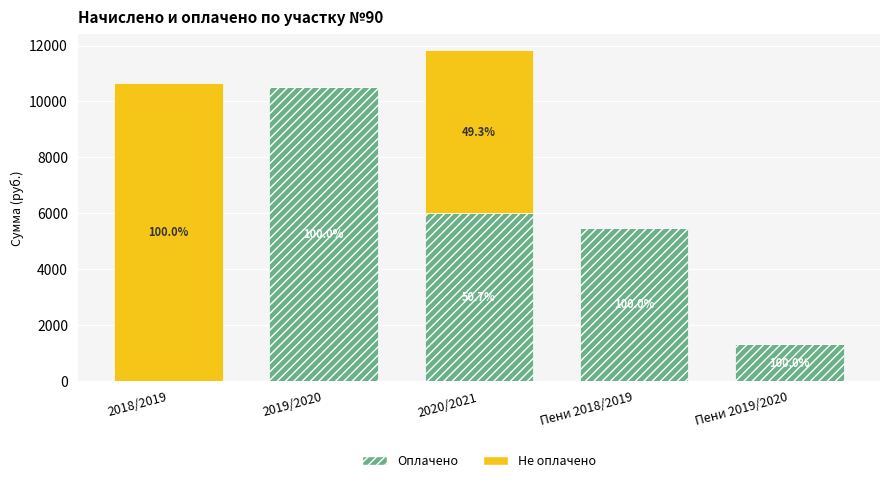

Does the chart contain stacked bars?

Yes